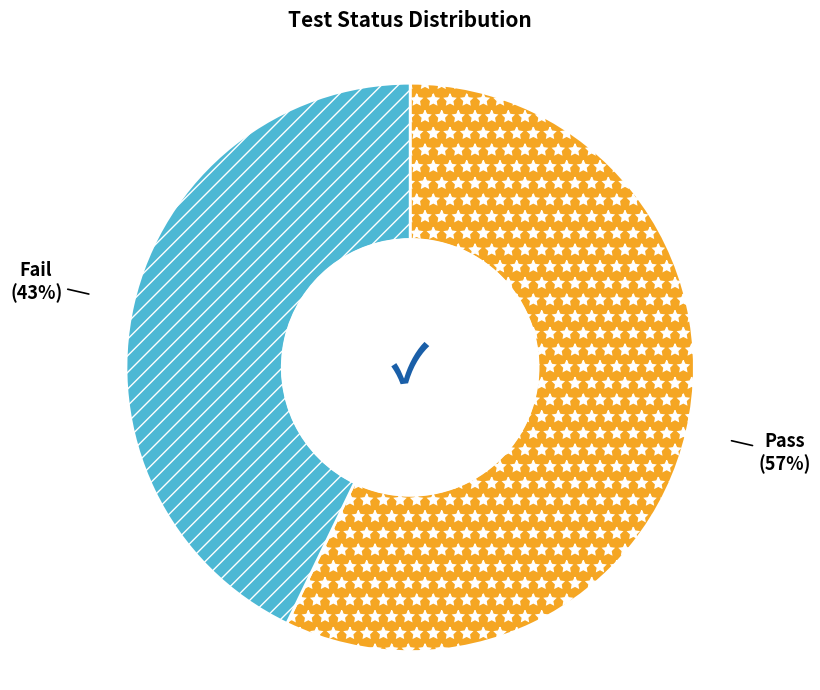

Between Fail and Pass, which is larger?

Pass